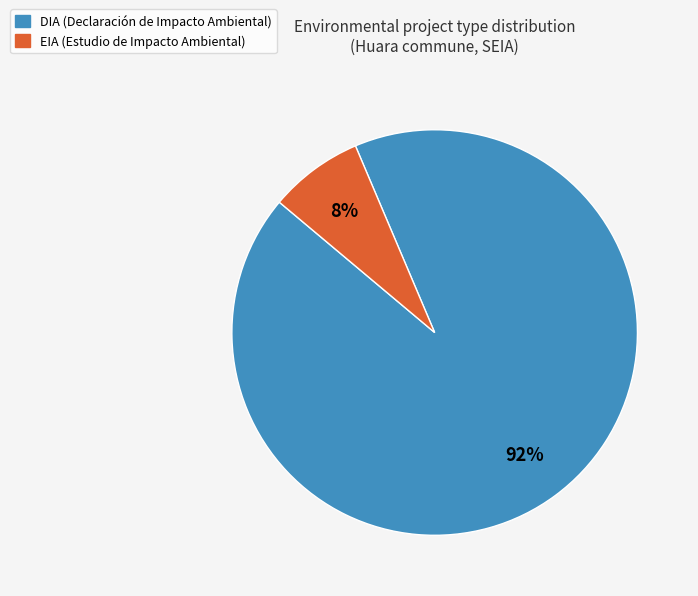

What percentage is the DIA slice, to the nearest percent?

92%